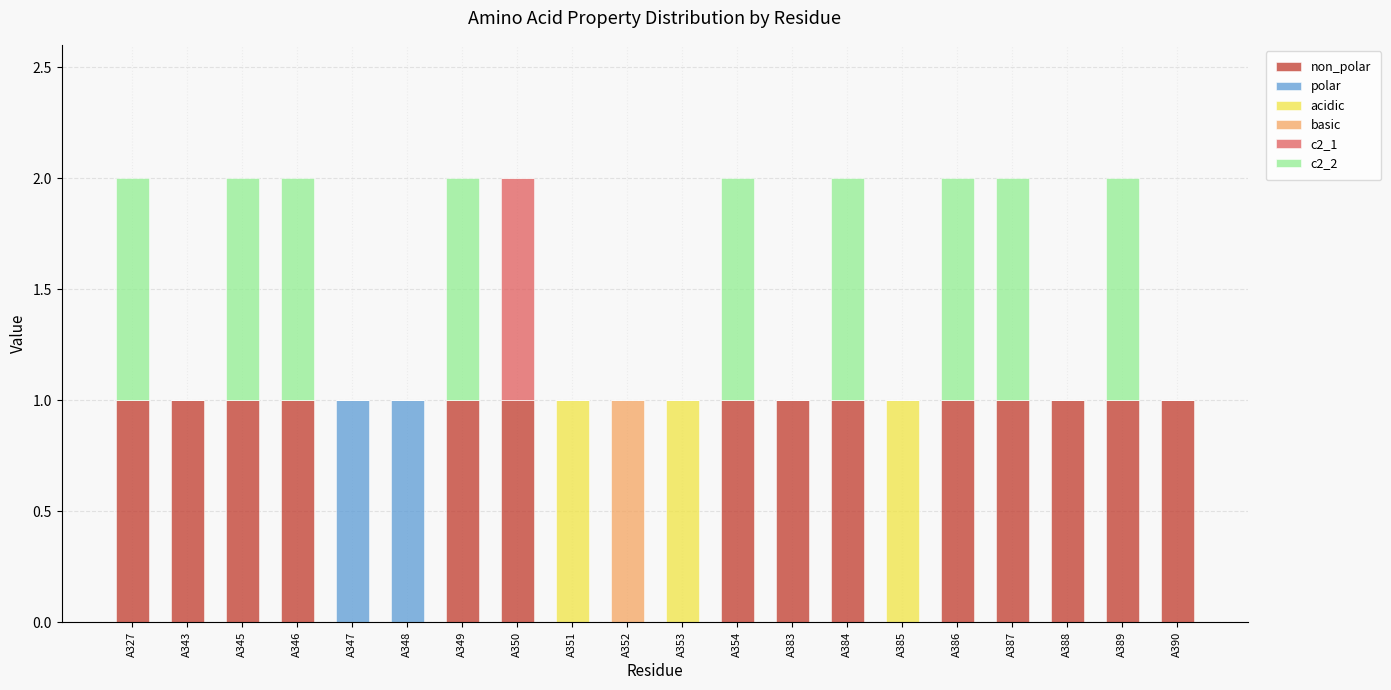

What is the total value across all series at A352?

1